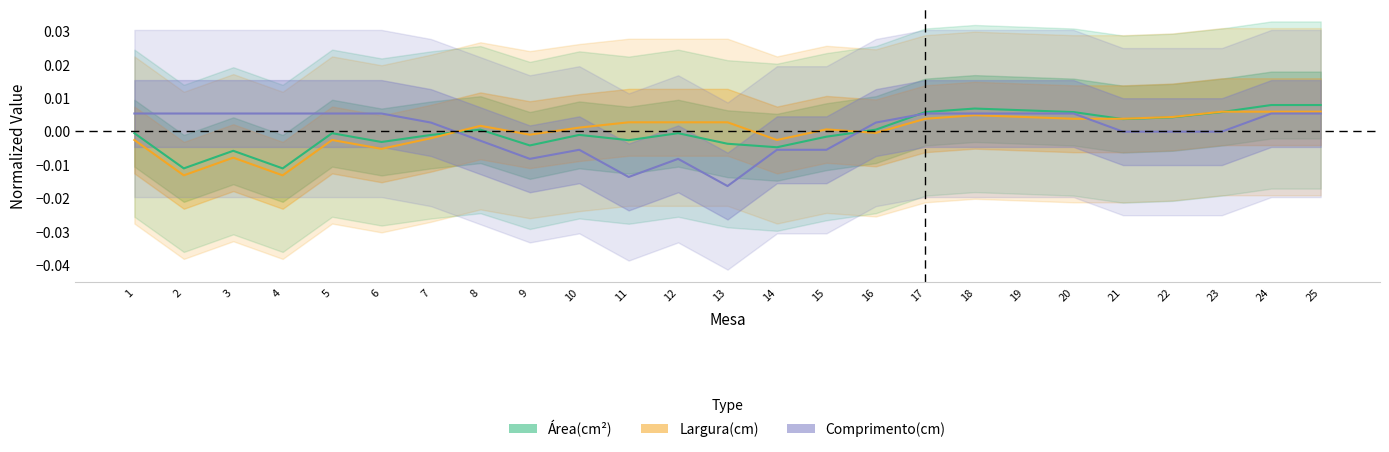

How many negative values does the Área(cm²) series have?

14